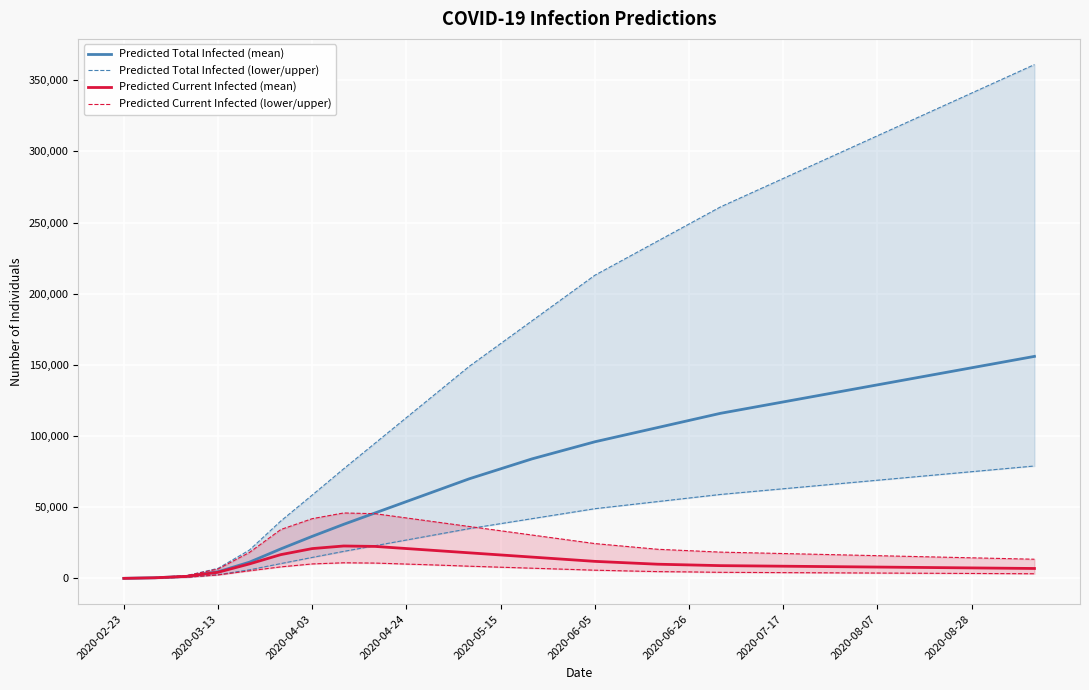

True or false: Predicted Total Infected (mean) has more than 0 interior local peaks.

False